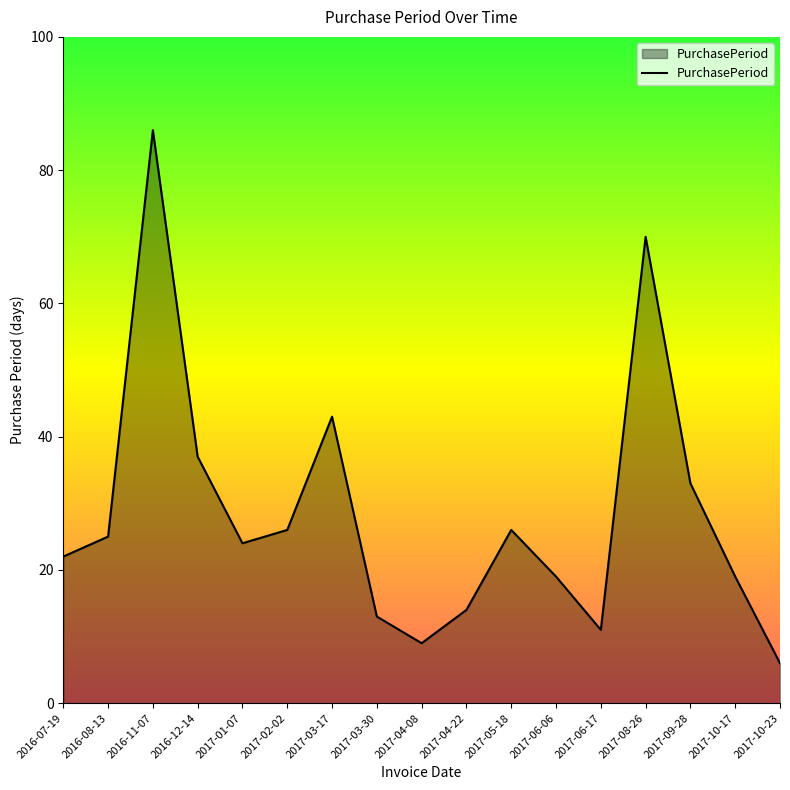

At which label does the data first exceed 24?

2016-08-13